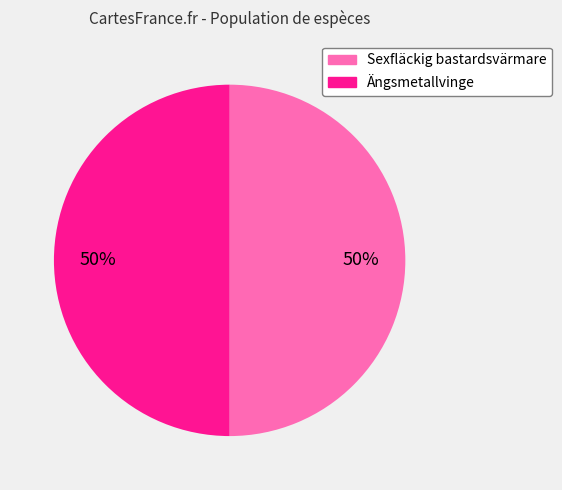

To the nearest percent, what is the combined percentage of Ängsmetallvinge and Sexfläckig bastardsvärmare?

100%